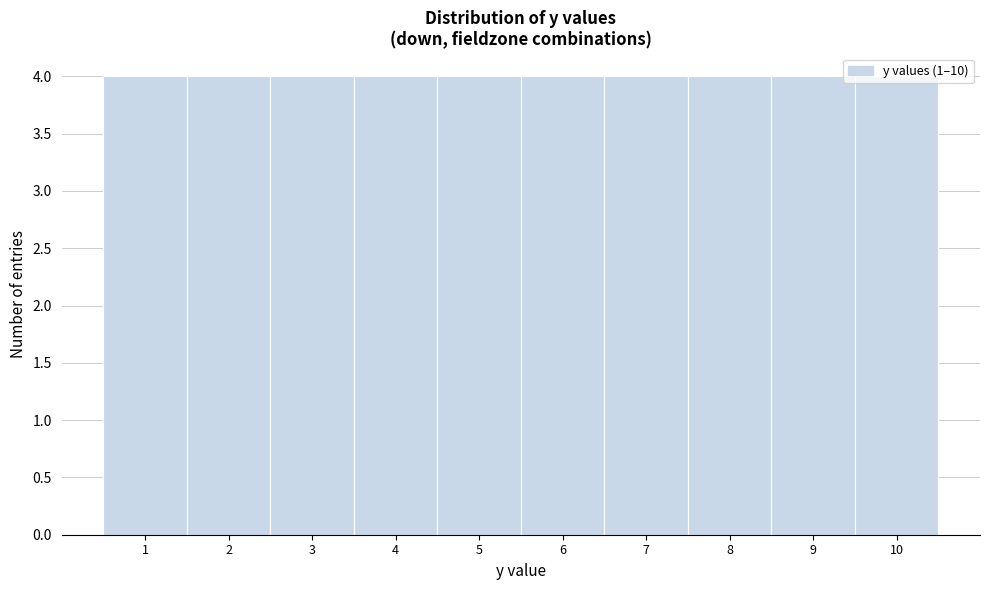

Reading left to right, transcribe this chart: for each bar, give the range it covers on the x-axis and its height. The values are not printed on the chart, so give them approximately, as read against the axis.

0.5 to 1.5: 4
1.5 to 2.5: 4
2.5 to 3.5: 4
3.5 to 4.5: 4
4.5 to 5.5: 4
5.5 to 6.5: 4
6.5 to 7.5: 4
7.5 to 8.5: 4
8.5 to 9.5: 4
9.5 to 10.5: 4